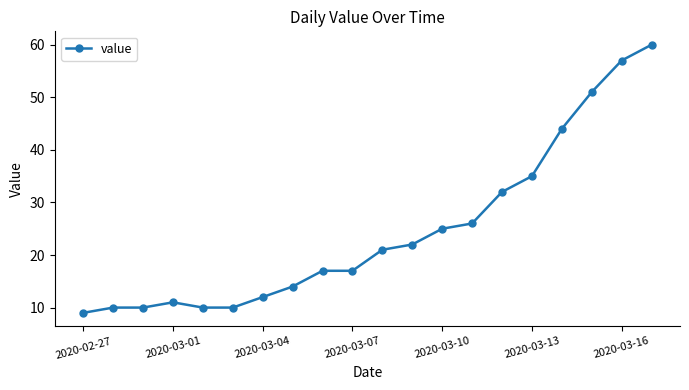

What is the difference between the maximum and minimum values?

51